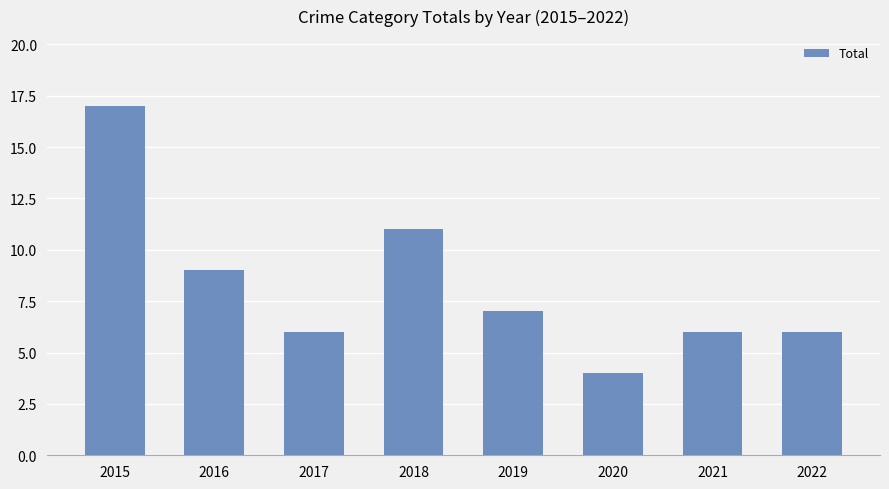

Is it true that the value at 2017 is 6?

True